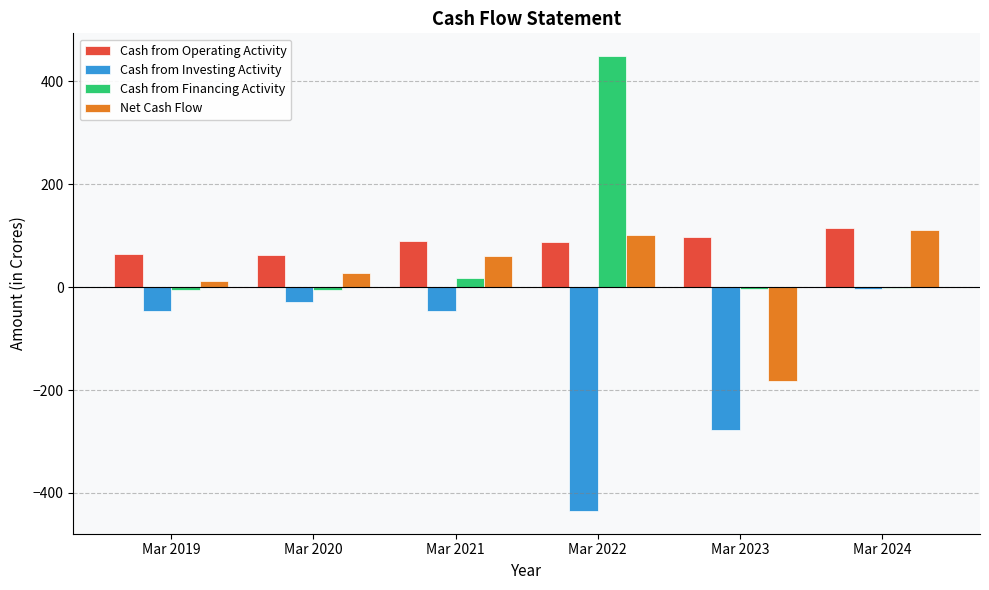

The Cash from Operating Activity series shows 112 at Mar 2019. True or false?

False